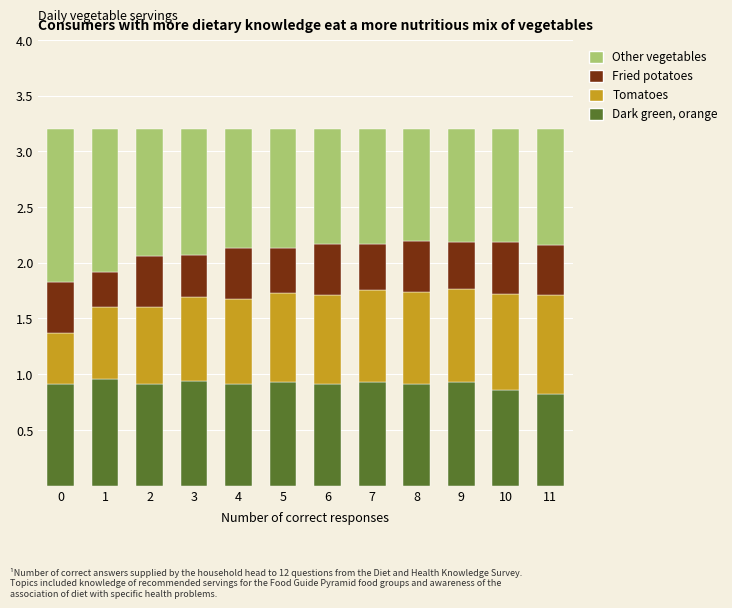

Is it true that Dark green, orange equals 0.4 at 6?

False